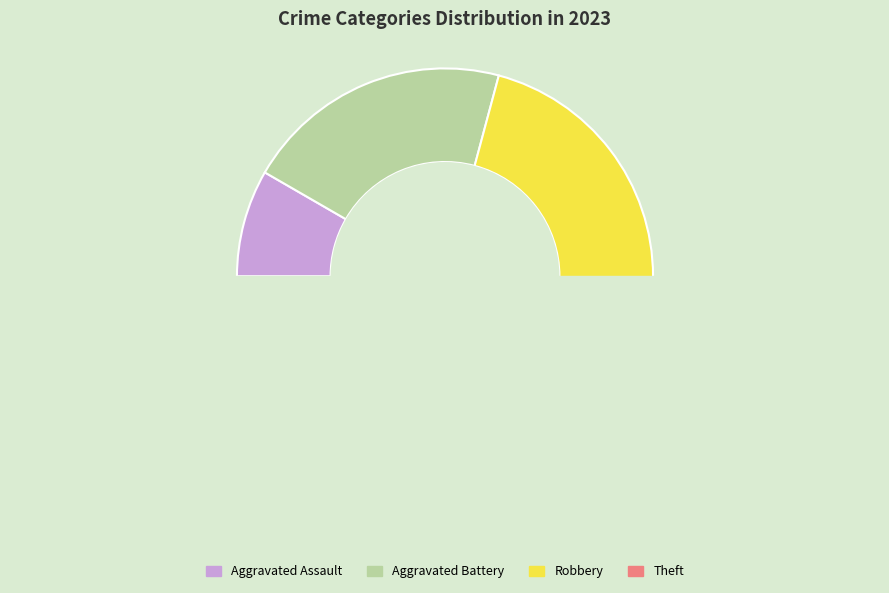

Rank the categories by value from highest to lowest.

Robbery, Theft, Aggravated Battery, Aggravated Assault